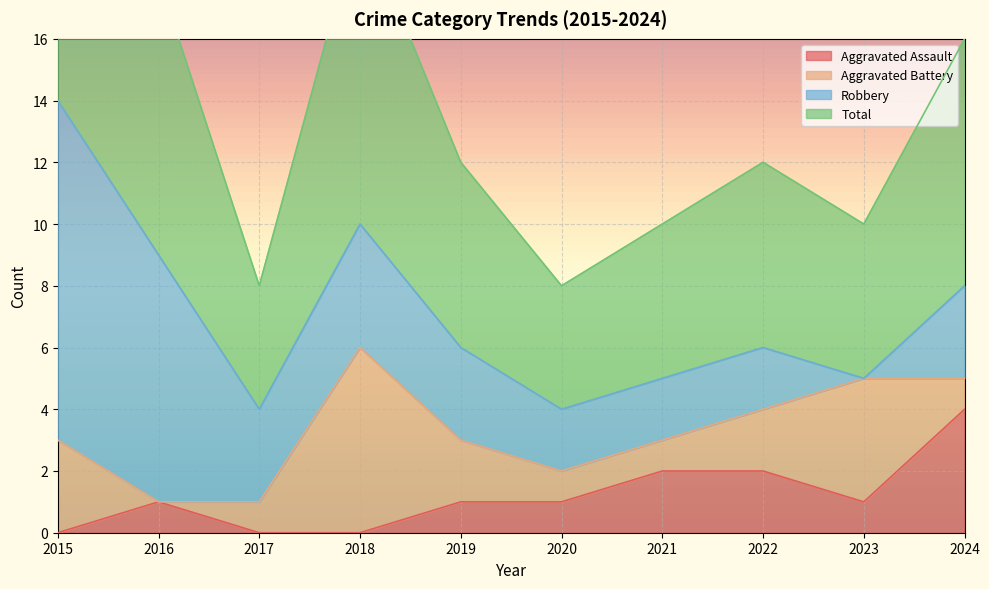

What is the sum of the Total values at 2022 and 2016?

15